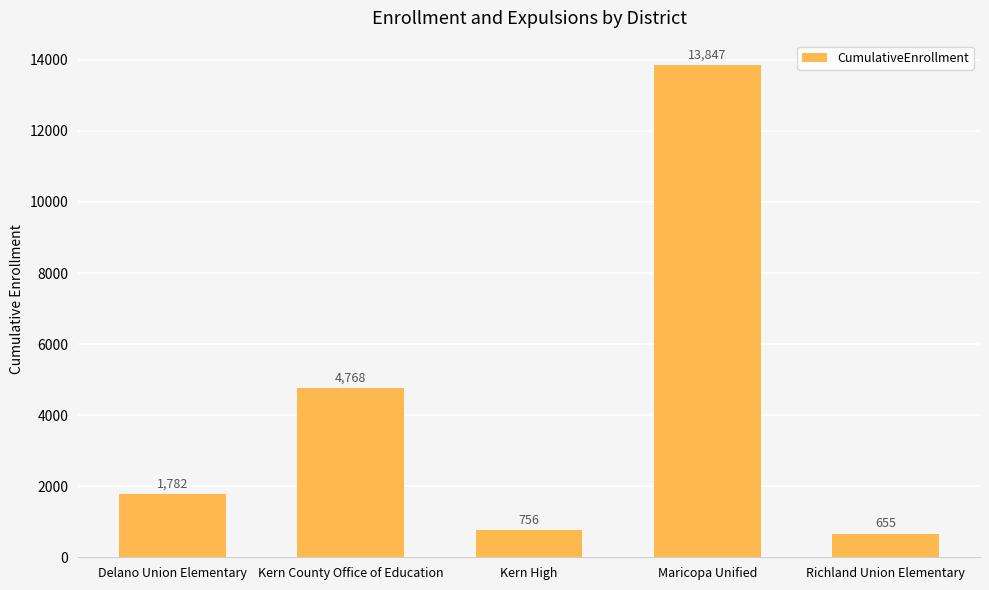

What is the value of the 1st bar from the left?

1782